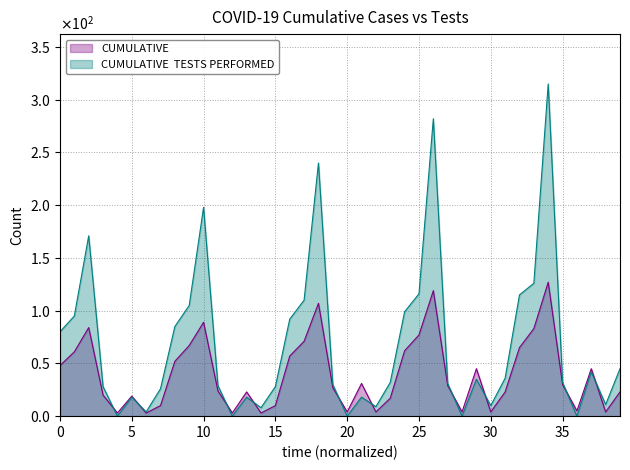

What is the value of the CUMULATIVE  TESTS PERFORMED point at the 1st from the left?

80